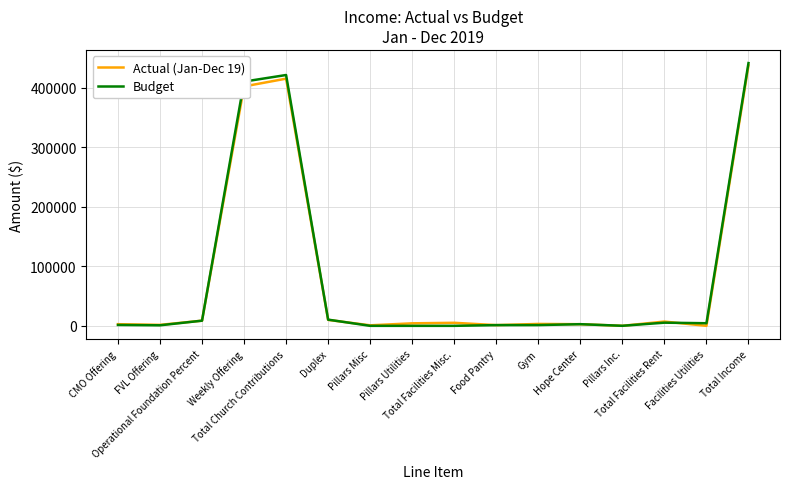

What are all the series names shown in the legend?

Actual (Jan-Dec 19), Budget